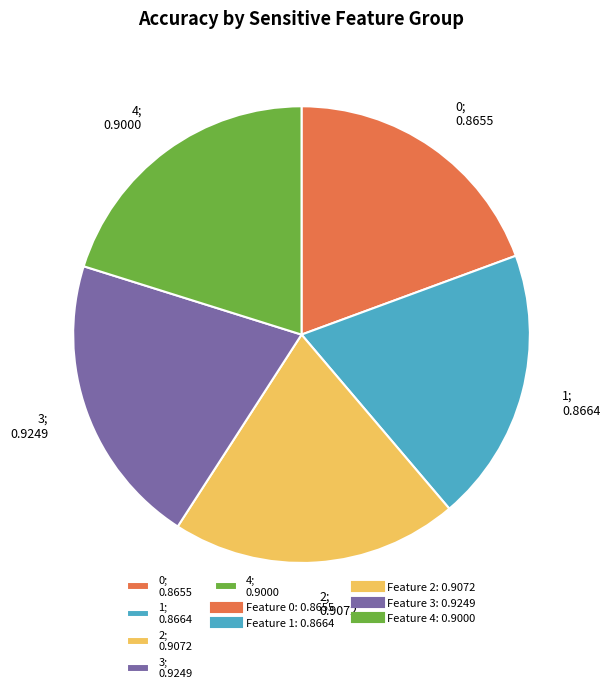

How many slices are in this pie chart?

5